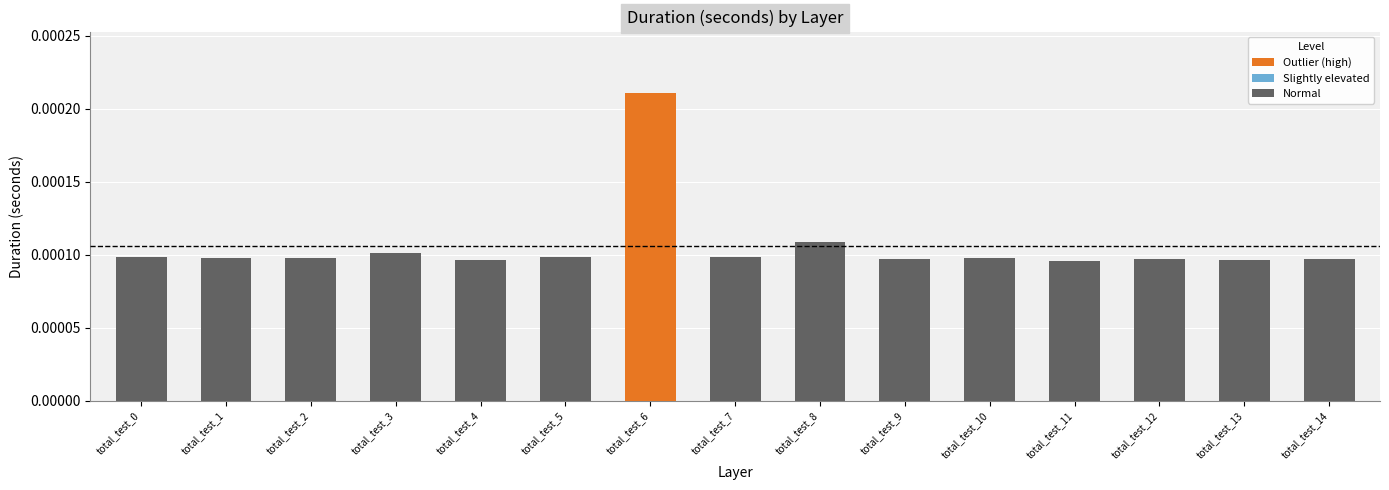

Between total_test_7 and total_test_6, which is larger?

total_test_6